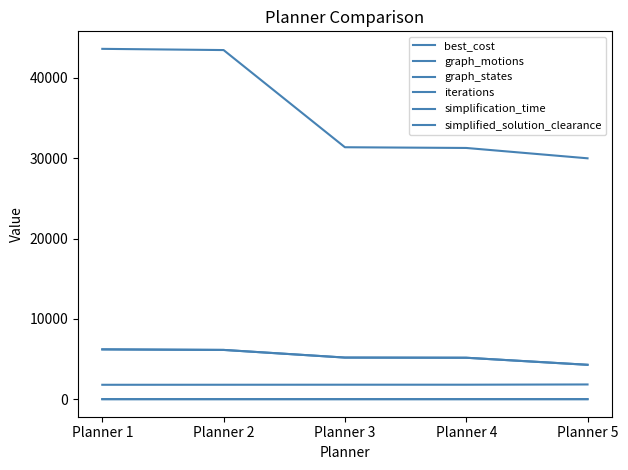

How many lines are shown in the chart?

6